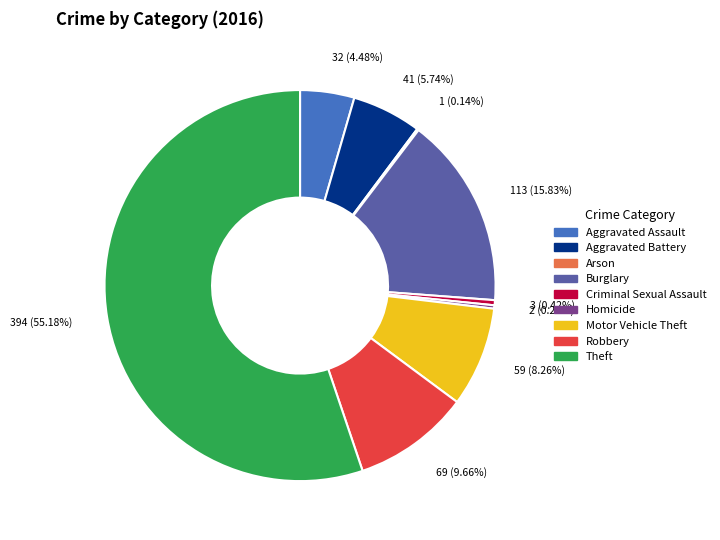

What is the majority slice?

Theft